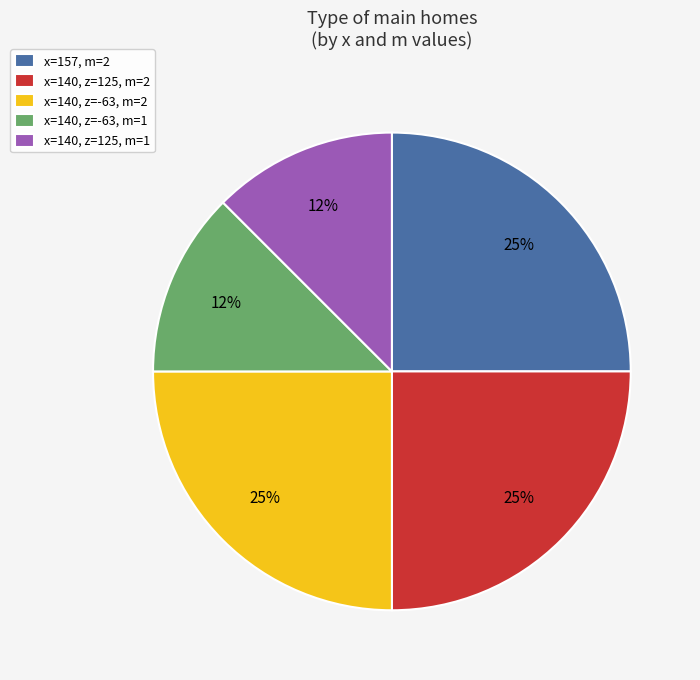

The x=140, z=125, m=1 slice represents 12% of the pie. True or false?

True